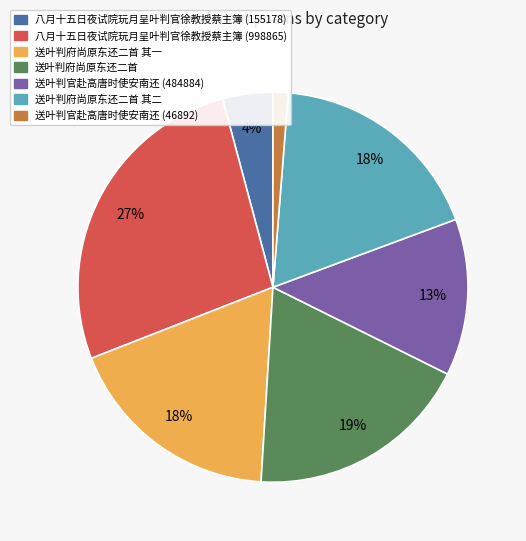

What percentage is the 送叶判官赴高唐时使安南还 (46892) slice, to the nearest percent?

1%